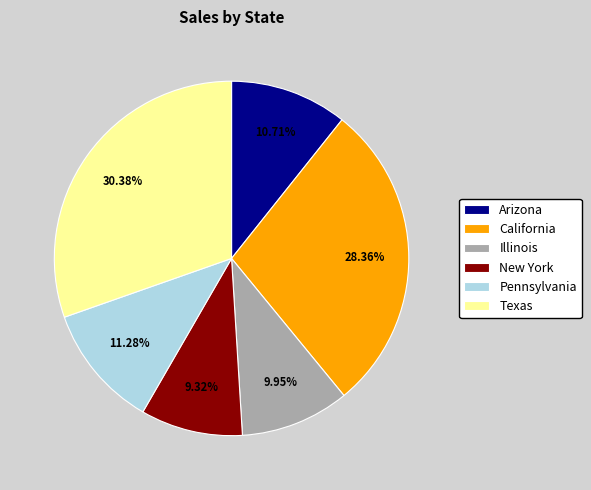

To the nearest percent, what is the difference between the New York and California slice percentages?

19%